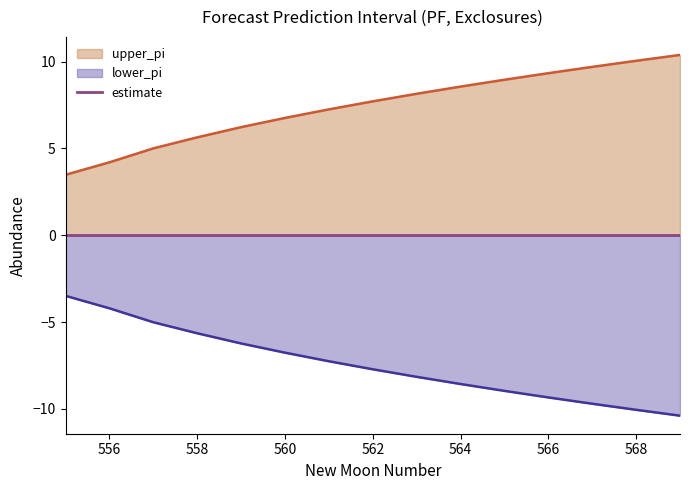

Is it true that lower_pi equals -5.3 at 564?

False